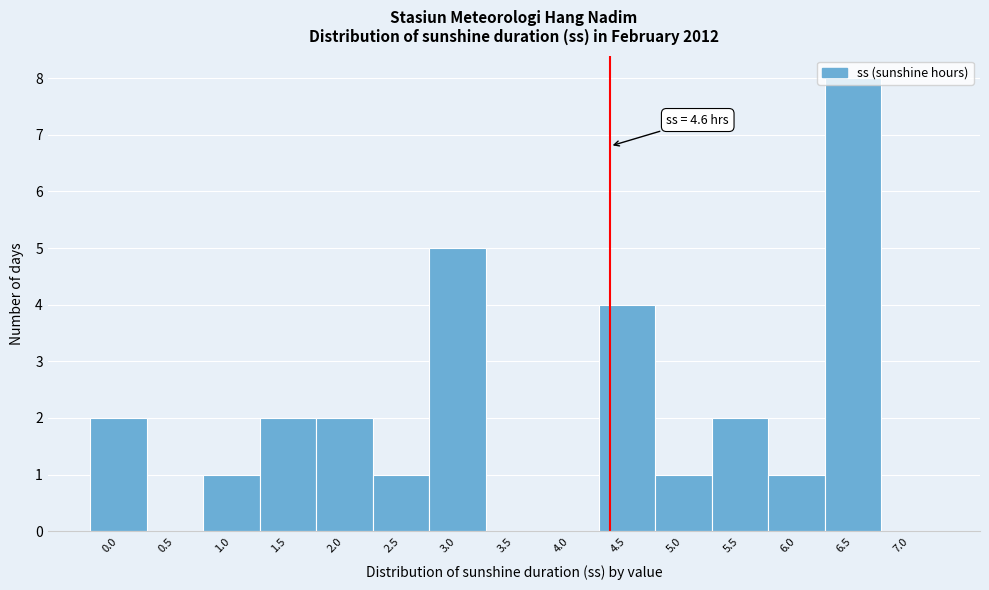

What is the sum of all values?

29